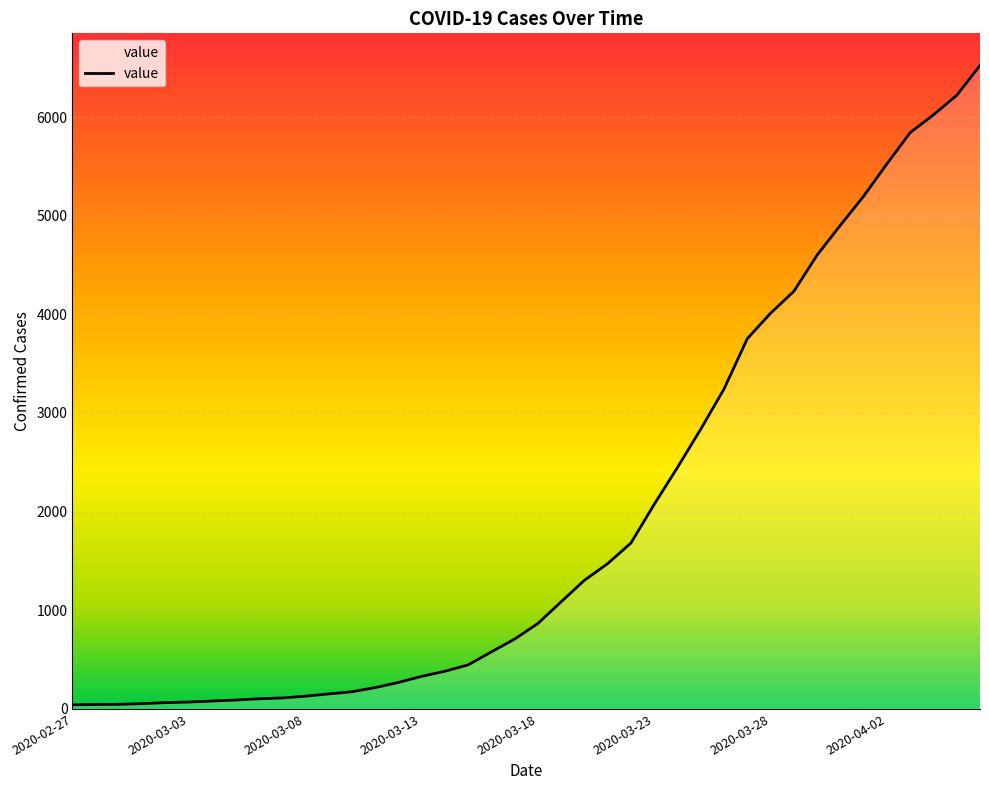

What is the greatest value displayed?

6522